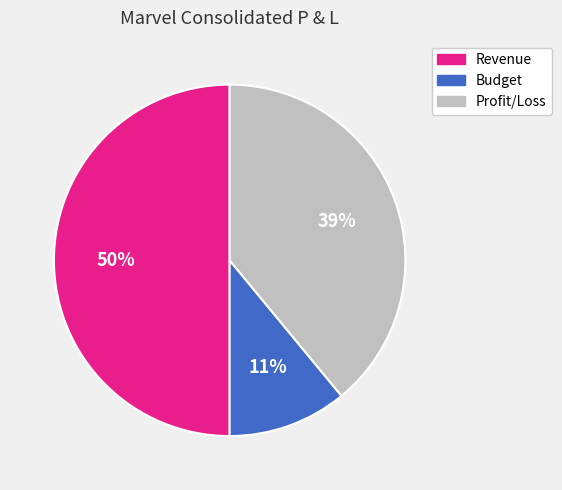

Is it true that Revenue is 40% of the pie?

False